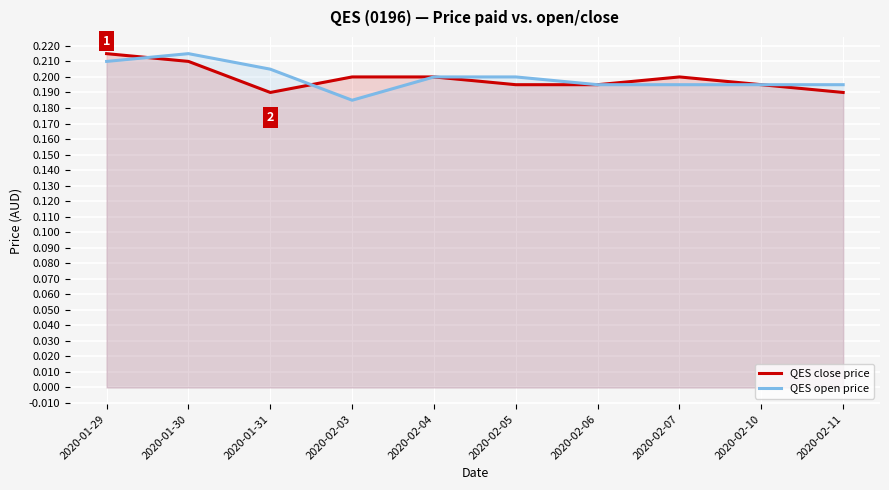

At which category does QES open price reach its first local valley?

2020-02-03